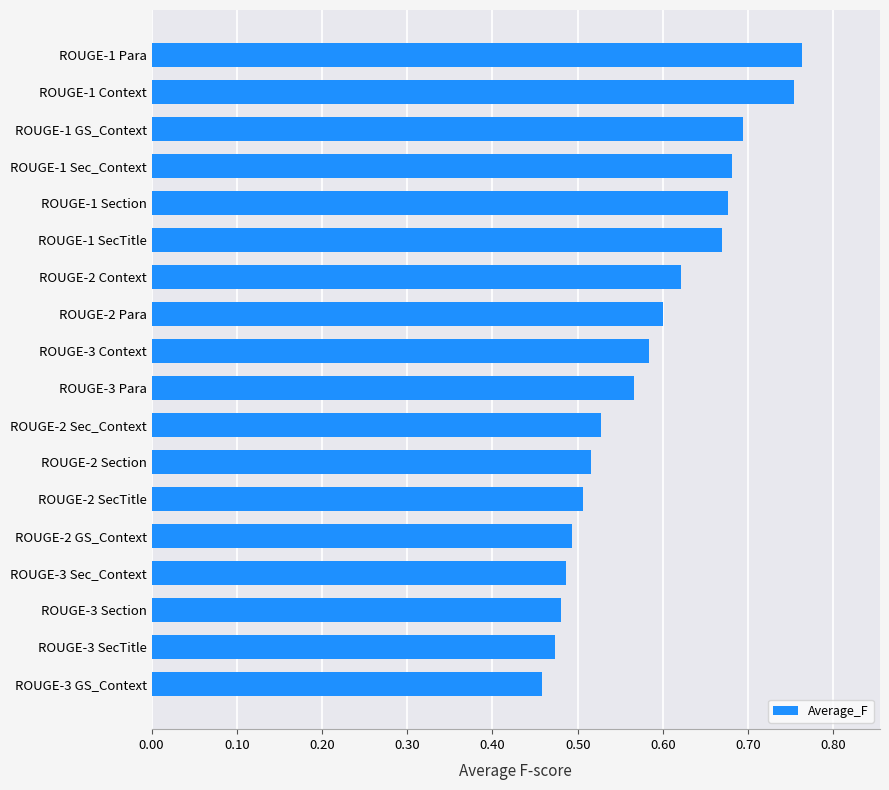

Count the values in the range 0 to 1.

18